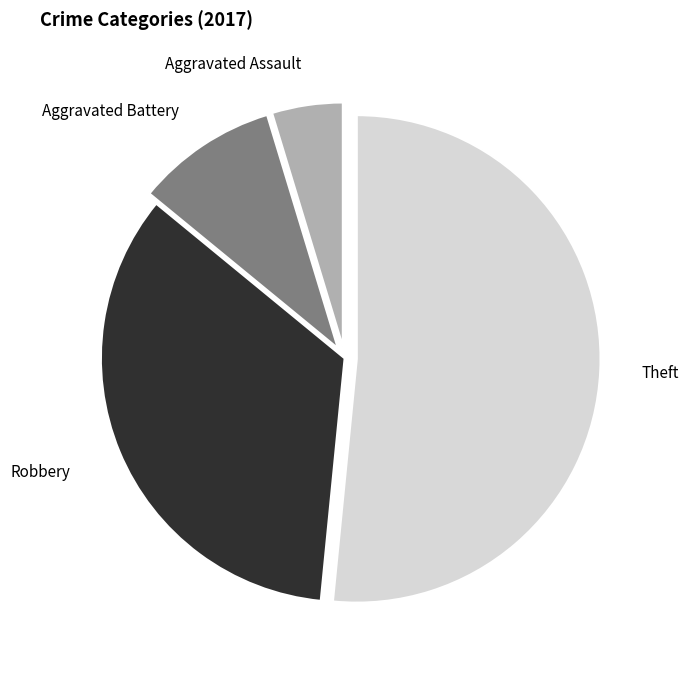

Which category has the smallest portion of the pie?

Aggravated Assault